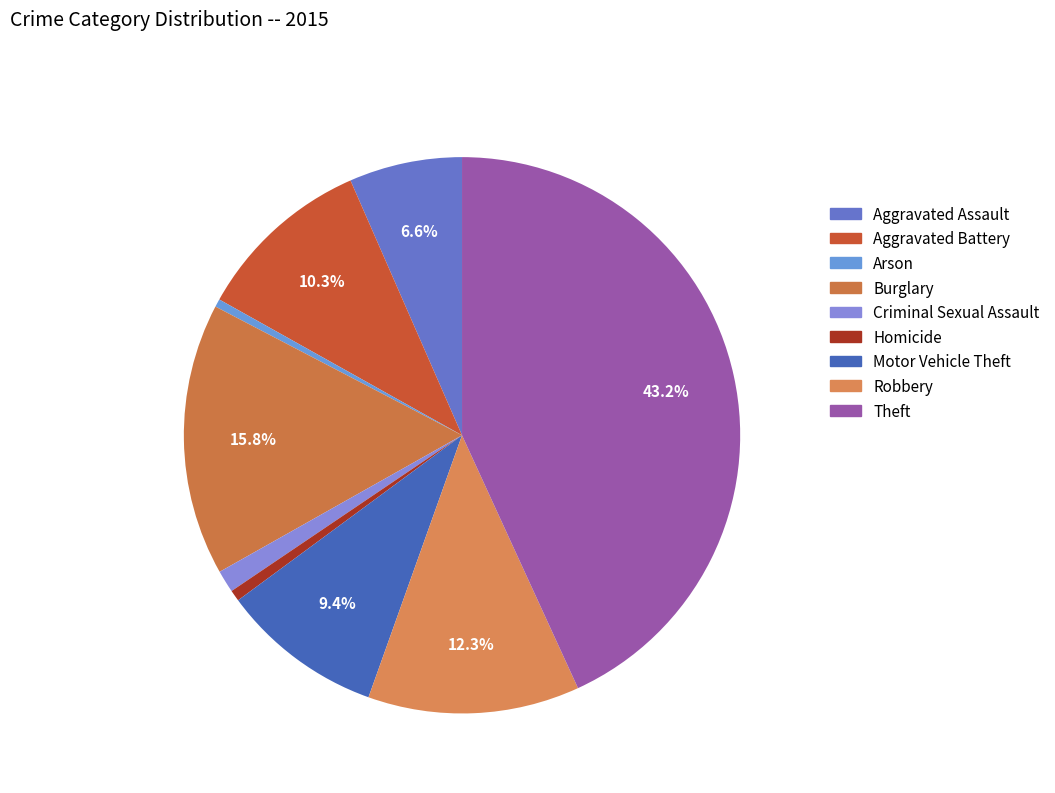

Is there any slice that represents more than half of the pie?

No